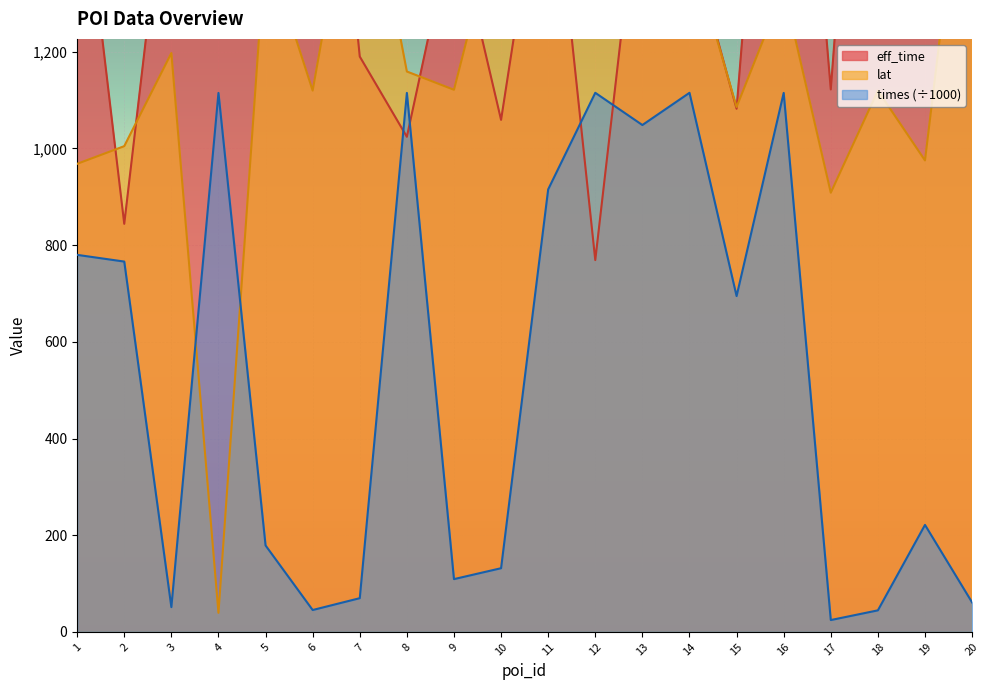

True or false: times and eff_time cross at least once.

True